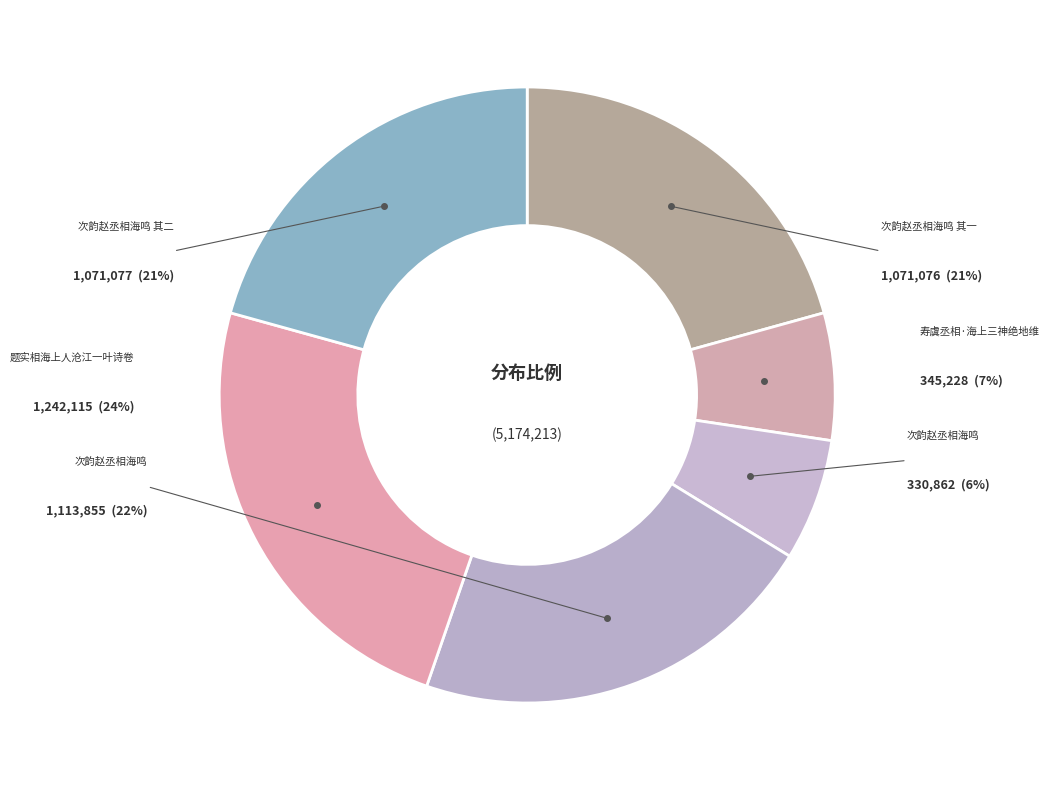

How many segments does this pie chart have?

6